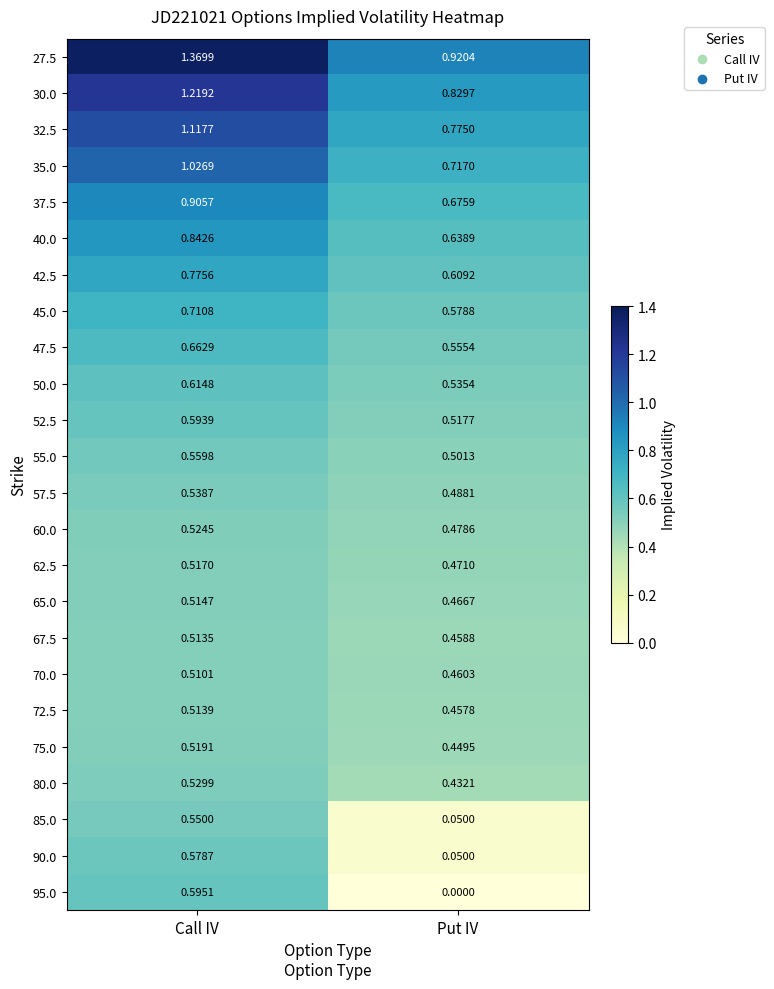

List the labels in order of 67.5 value, smallest first.

Put IV, Call IV